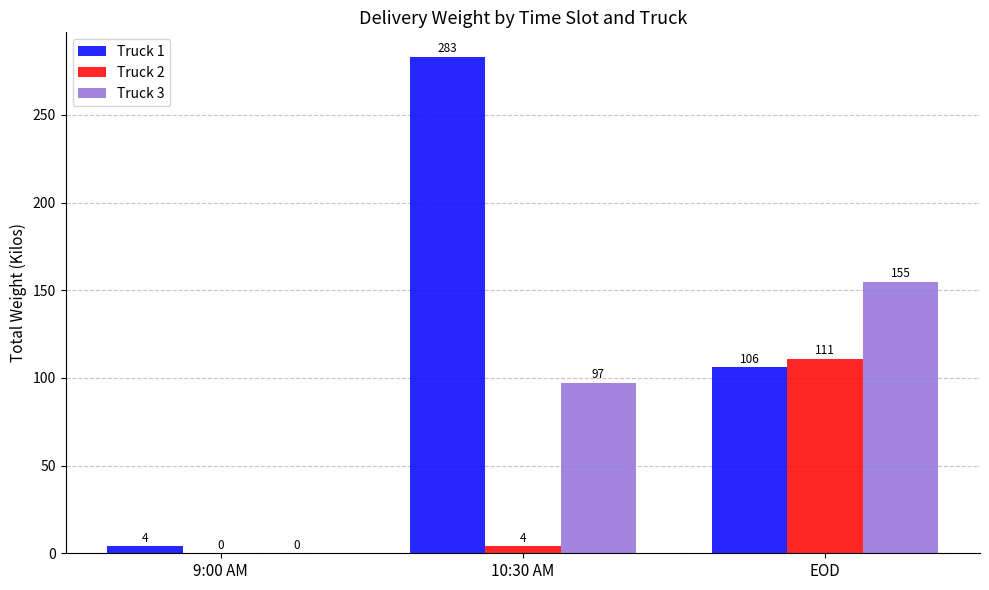

At which category is the sum across all series the highest?

10:30 AM